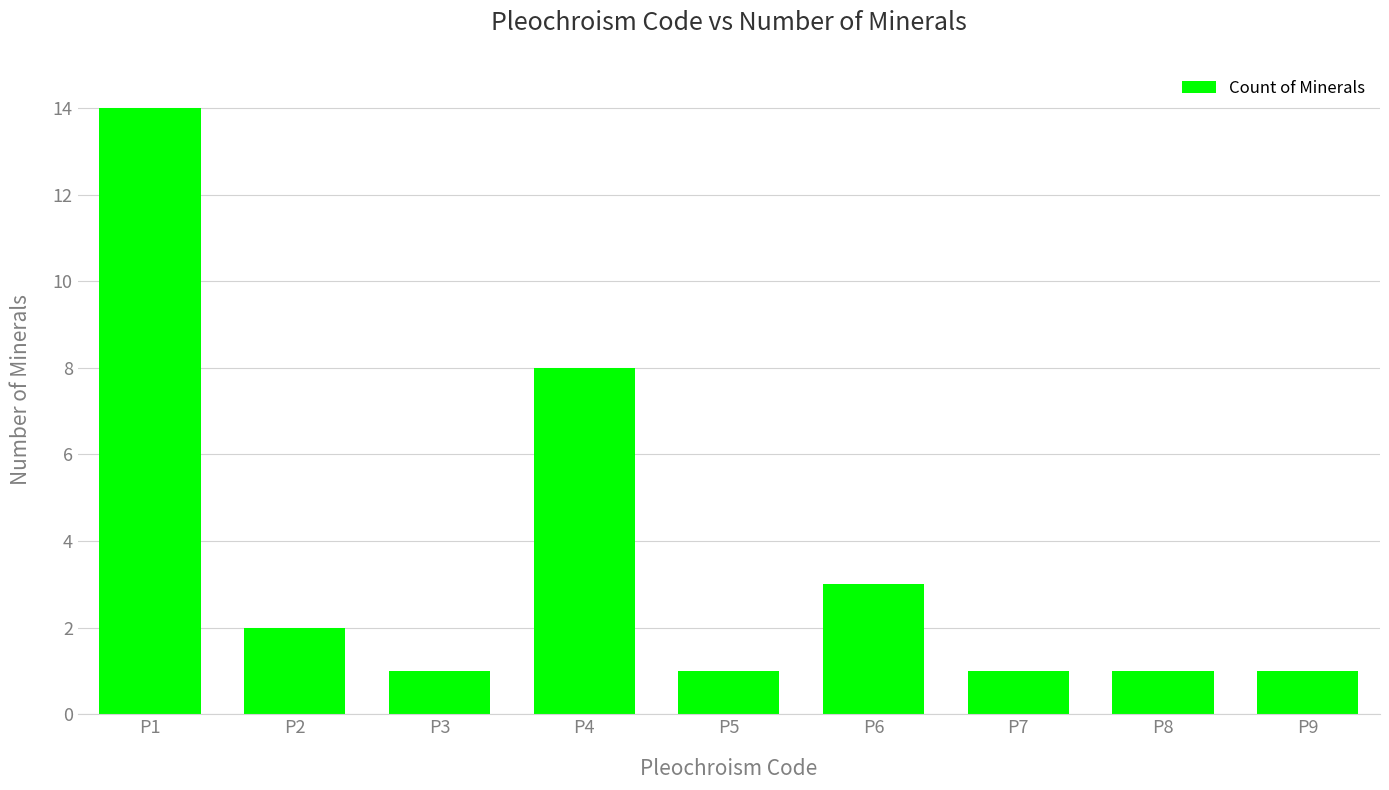

How many data points does each series have?

9